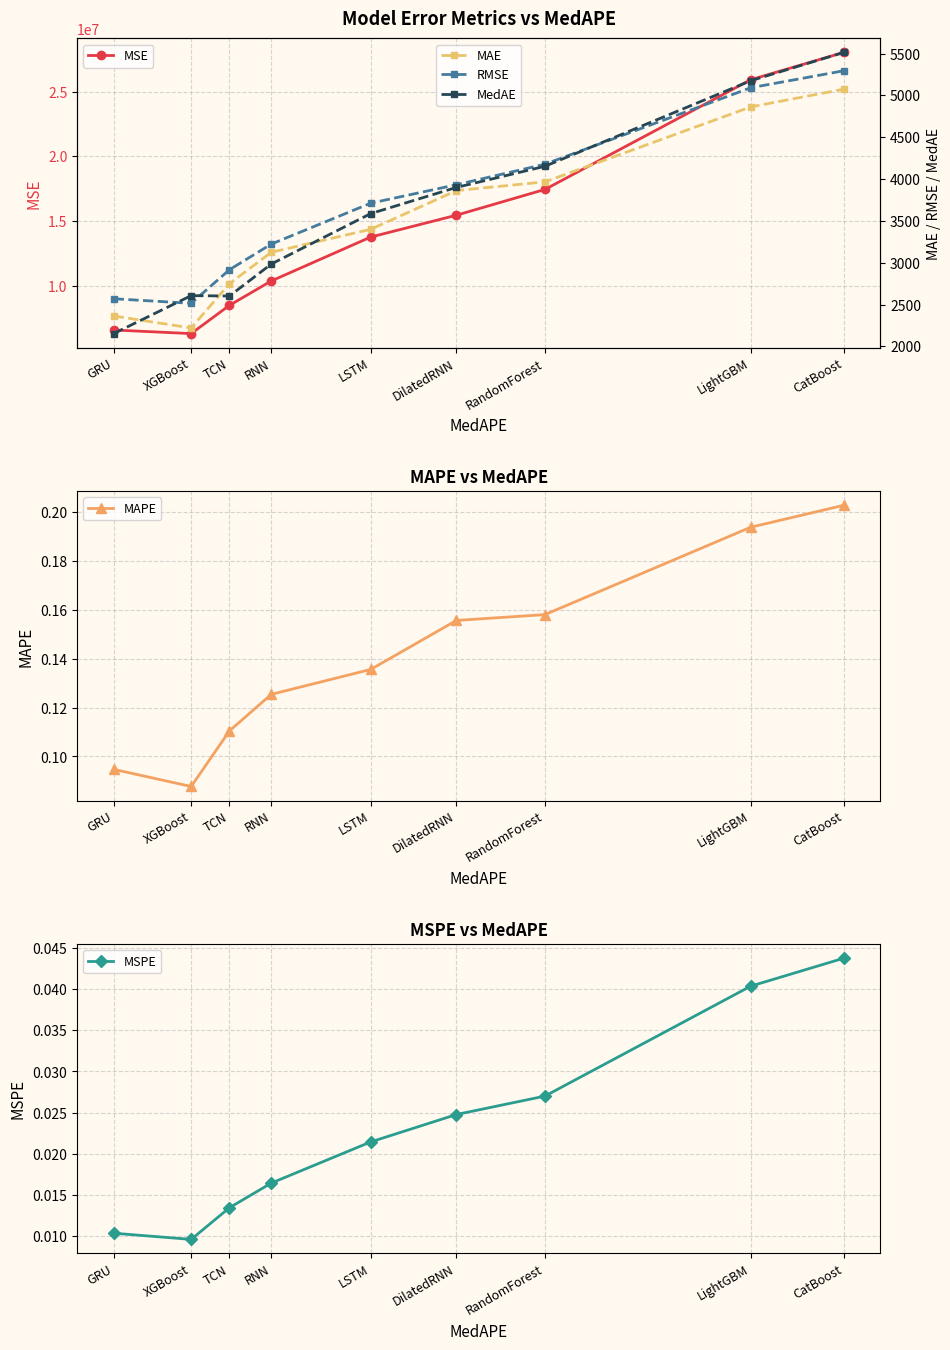

Which series has the widest spread of values?

MSE